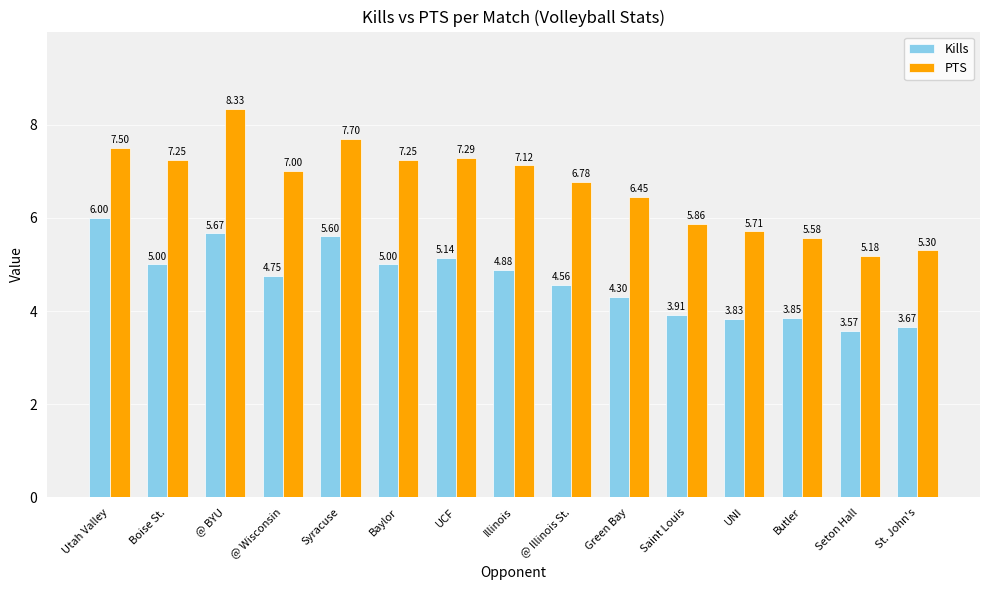

Which category has the lowest value in the PTS series?

Seton Hall